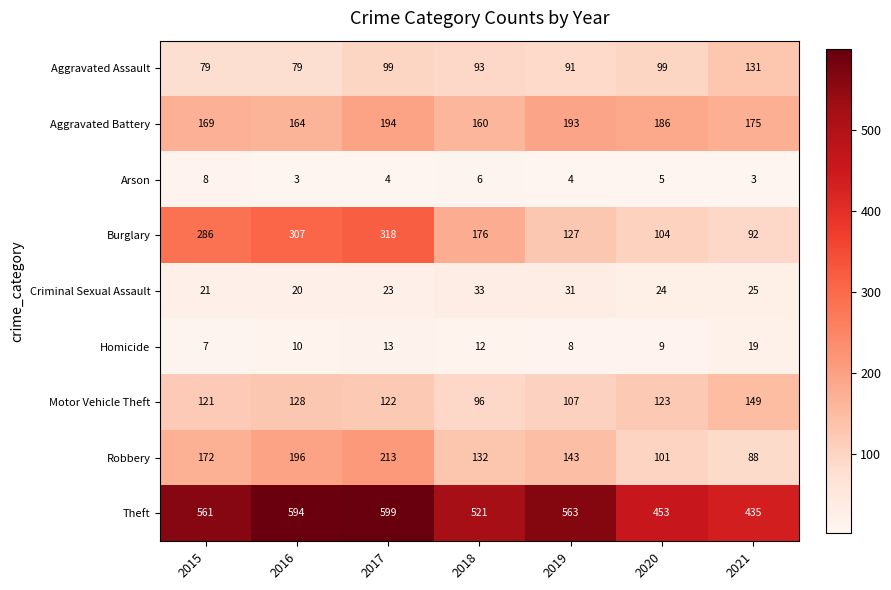

What is the sum of the Motor Vehicle Theft values at 2019 and 2017?

229